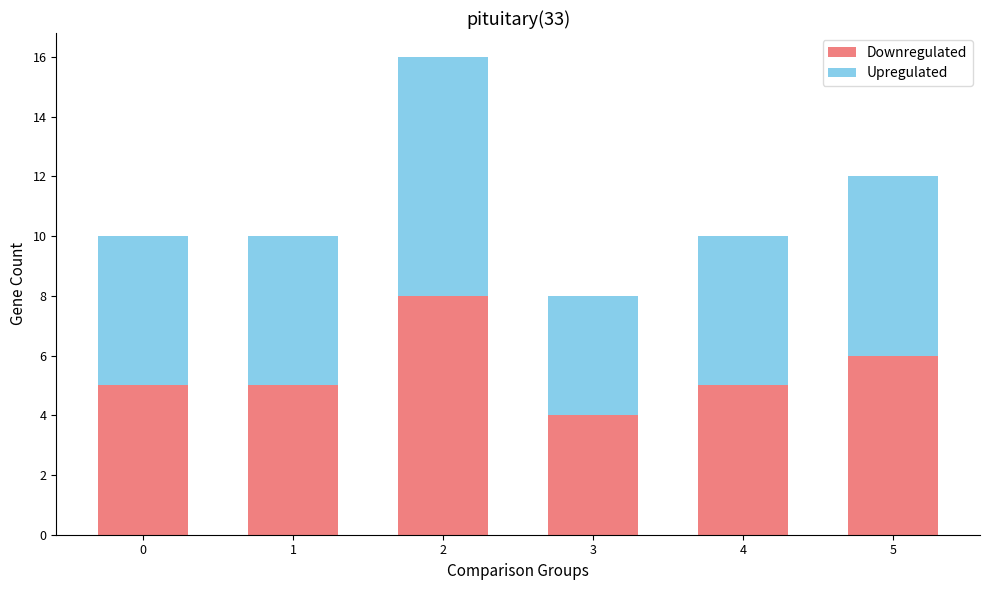

How many bars are there in total?

6